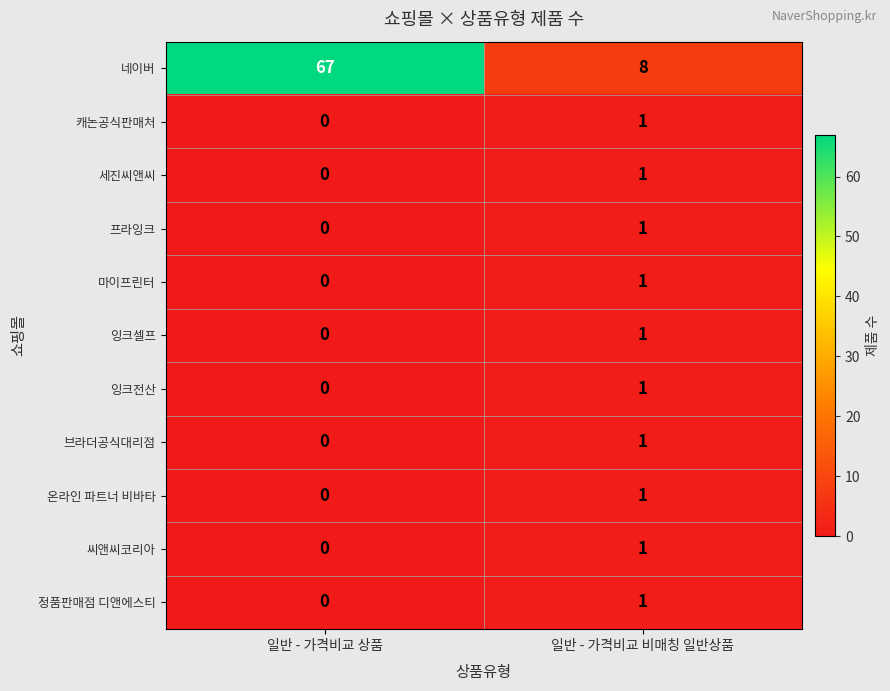

What is the average value of the 네이버 series?

38